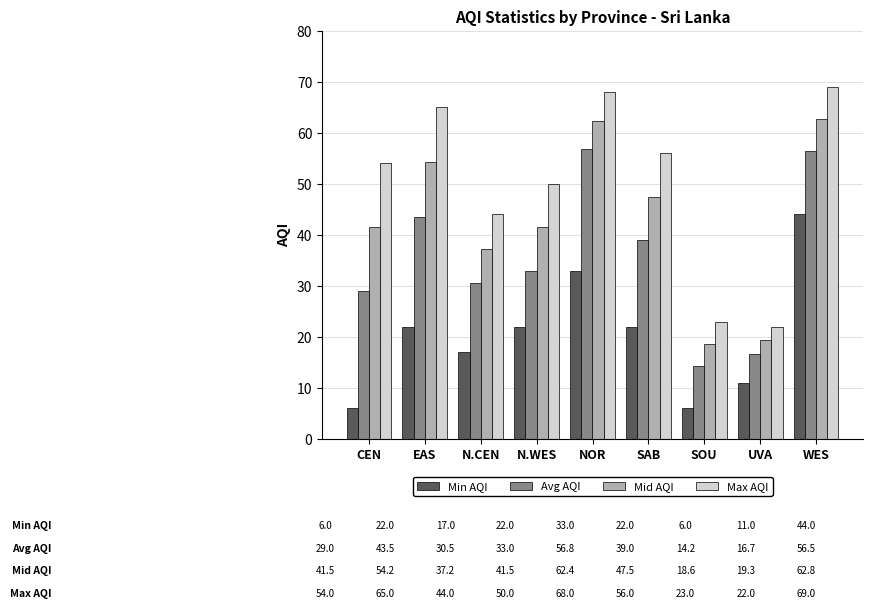

What is the difference between the second highest and second lowest values in the Mid AQI series?

43.0